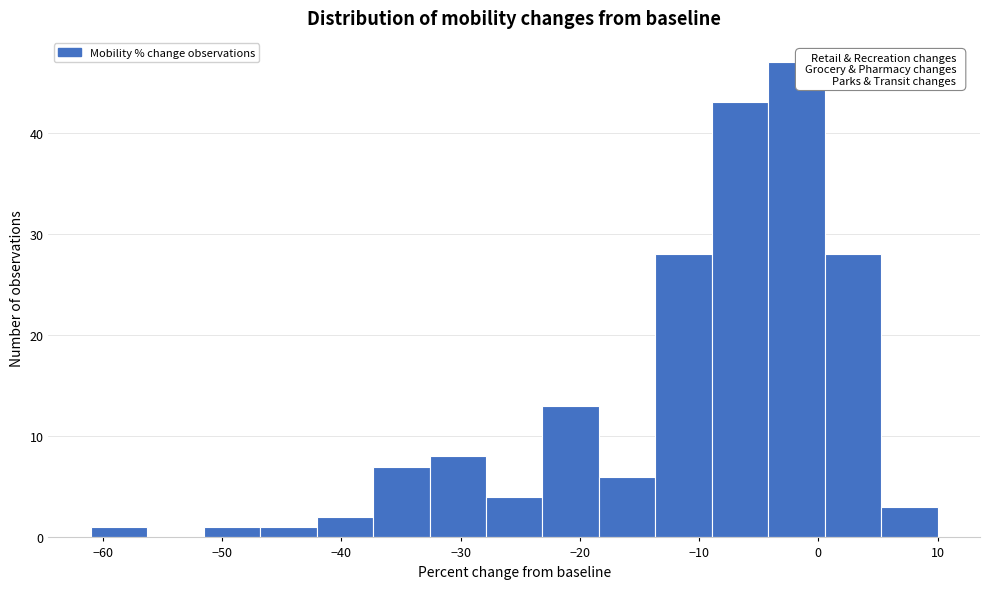

Reading left to right, list every bar in this chart as the range it spans on the x-axis followed by its height. Neither the bar edges nor the heights are printed on the chart, so give them approximately, as read against the axes.

-61 to -56: 1
-56 to -52: 0
-52 to -47: 1
-47 to -42: 1
-42 to -37: 2
-37 to -33: 7
-33 to -28: 8
-28 to -23: 4
-23 to -18: 13
-18 to -14: 6
-14 to -9: 28
-9 to -4: 43
-4 to 1: 47
1 to 5: 28
5 to 10: 3